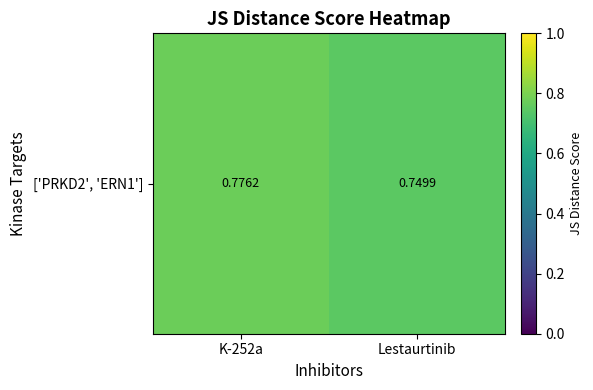

List the labels in order of value, smallest first.

Lestaurtinib, K-252a